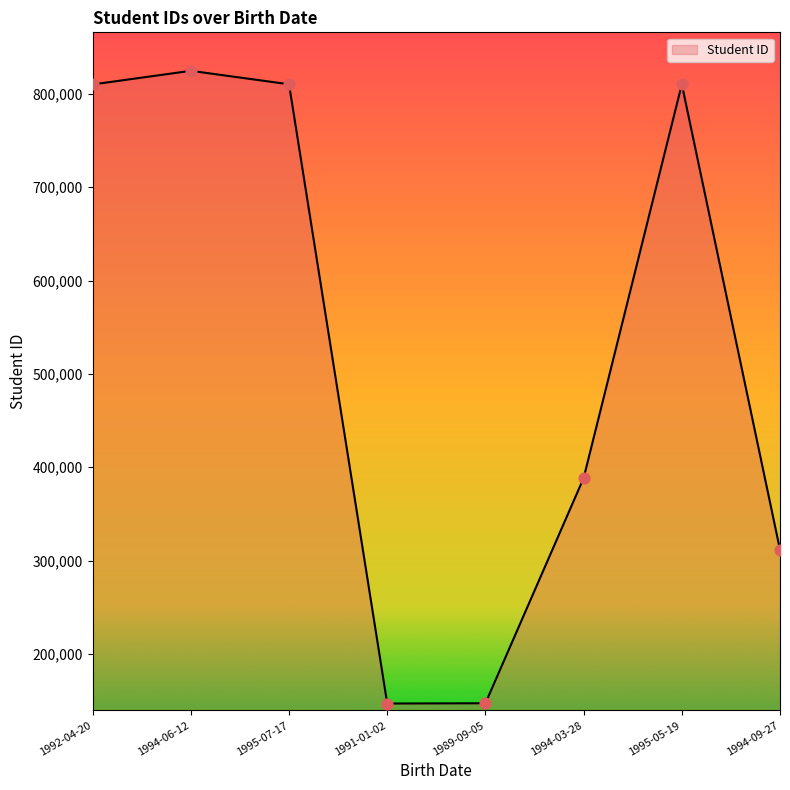

Which has a higher value, 1994-09-27 or 1992-04-20?

1992-04-20